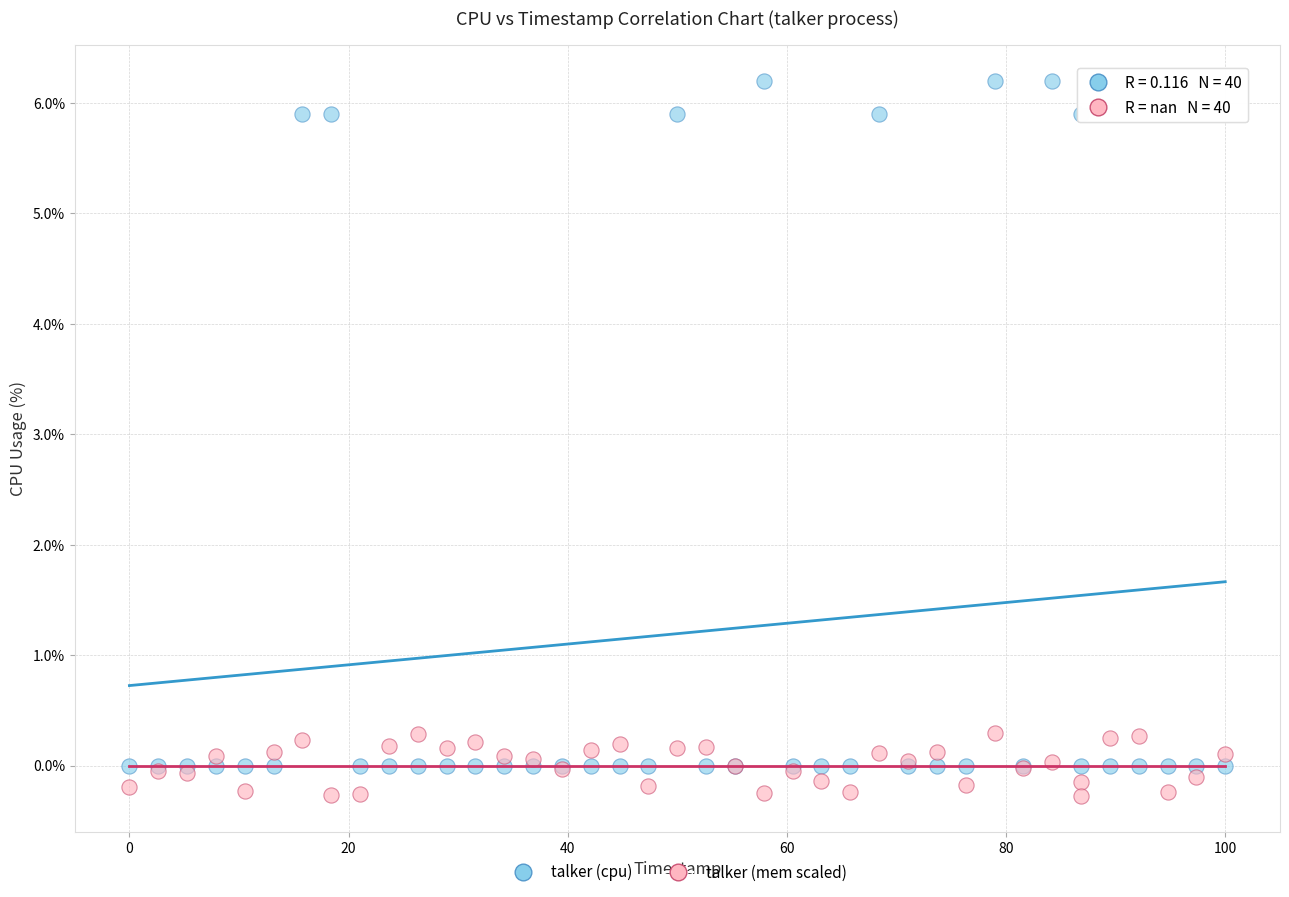

Which series has the widest spread of Y values?

talker (cpu)